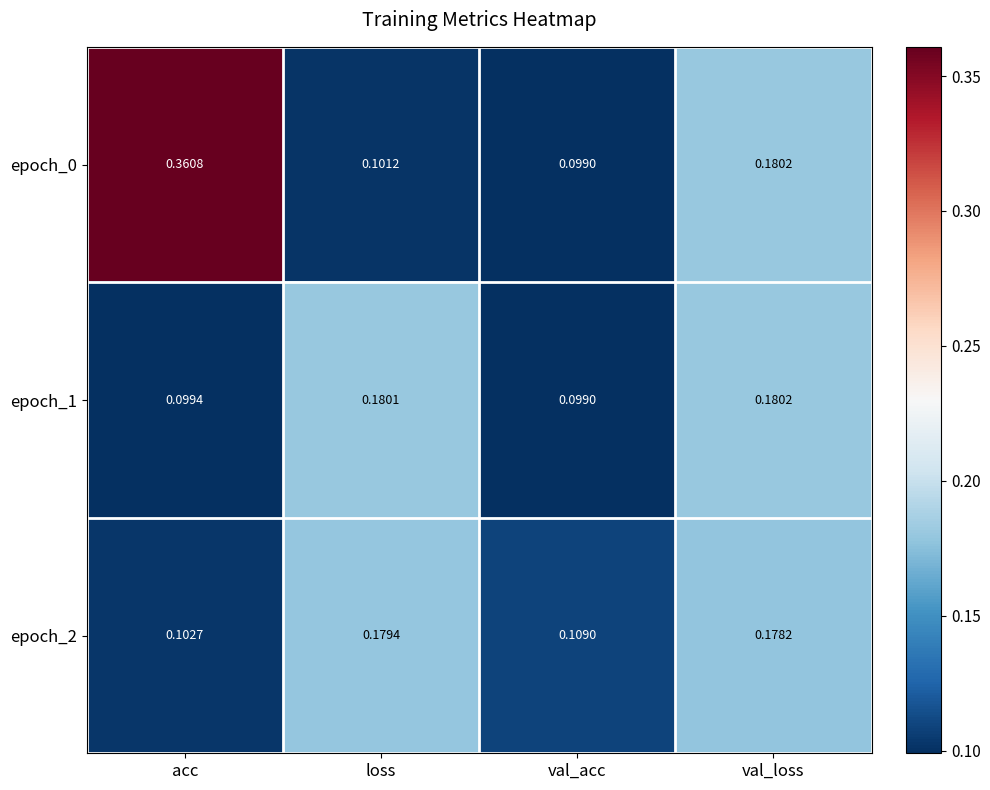

Count the number of data series in this chart.

3